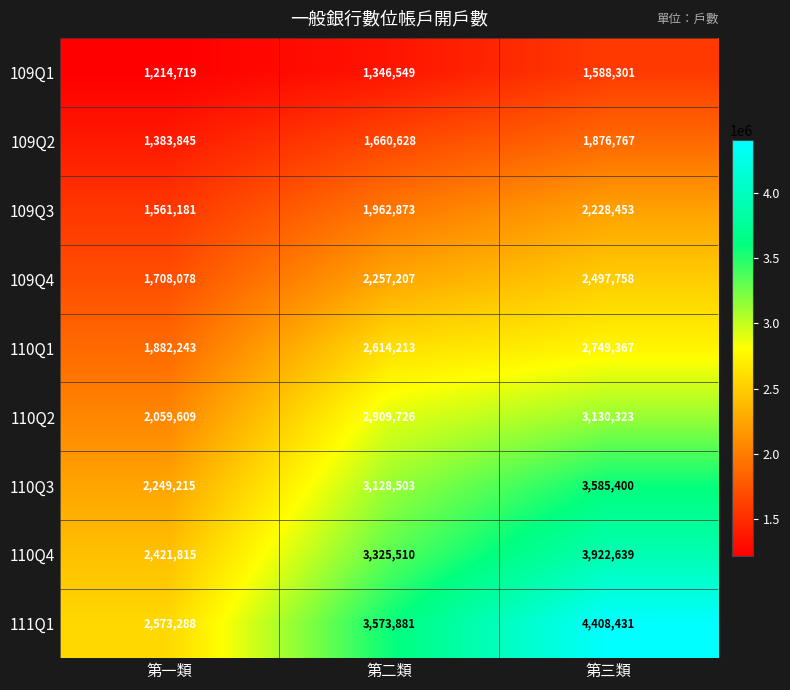

At how many categories does at least one series exceed 2157245?

3